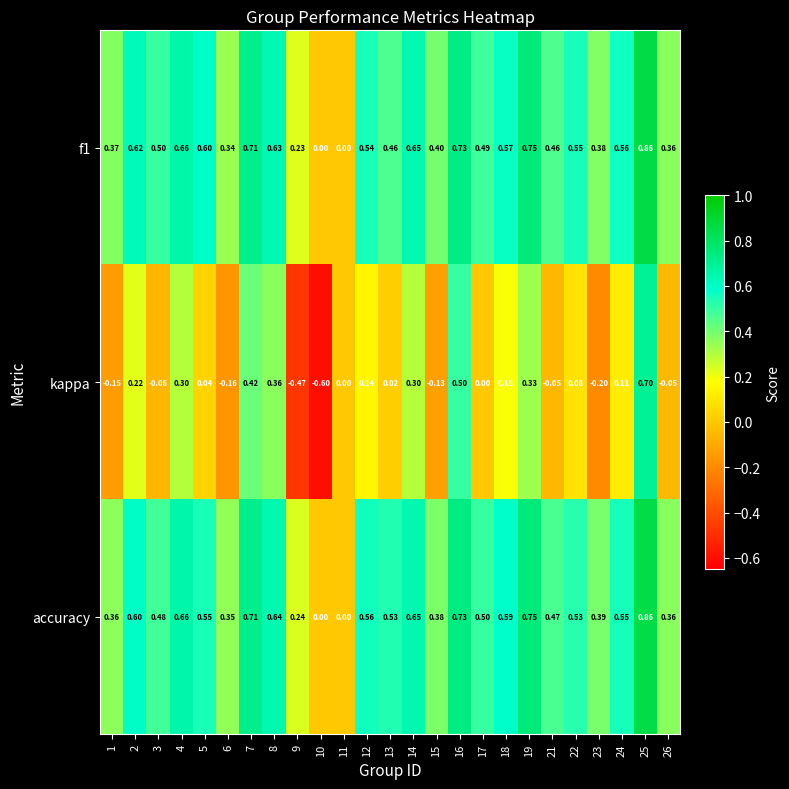

Which series has the largest range (max minus min)?

kappa